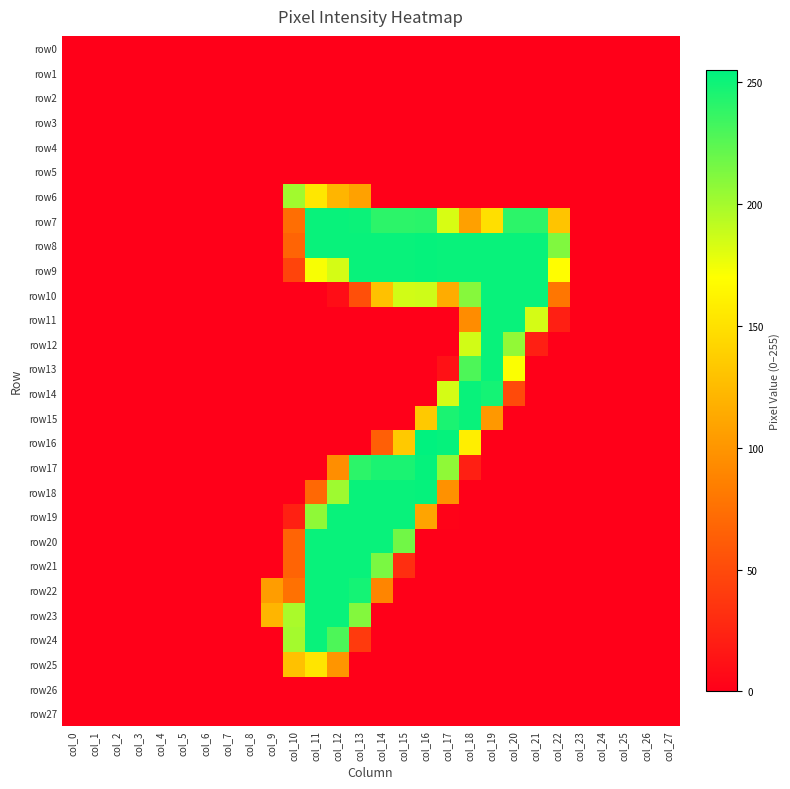

At which category is the sum across all series the highest?

col_12